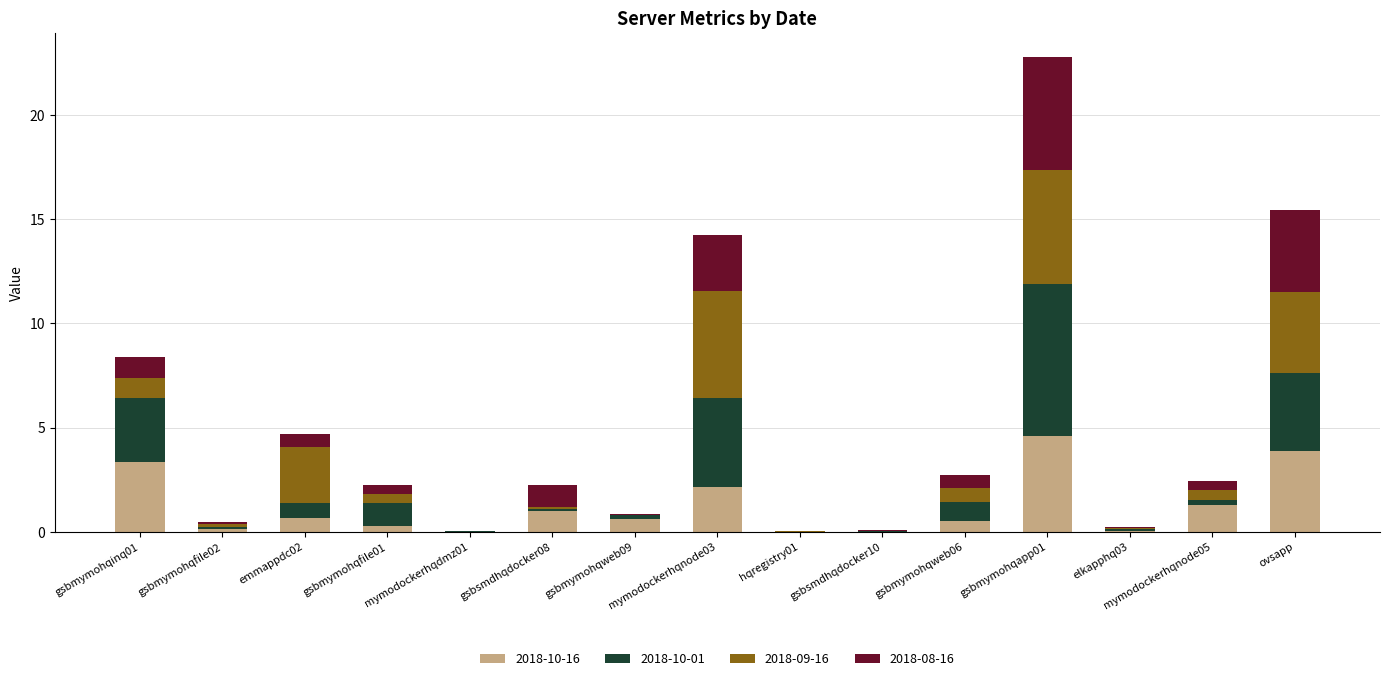

What is the highest value of the 2018-10-16 series?

4.6